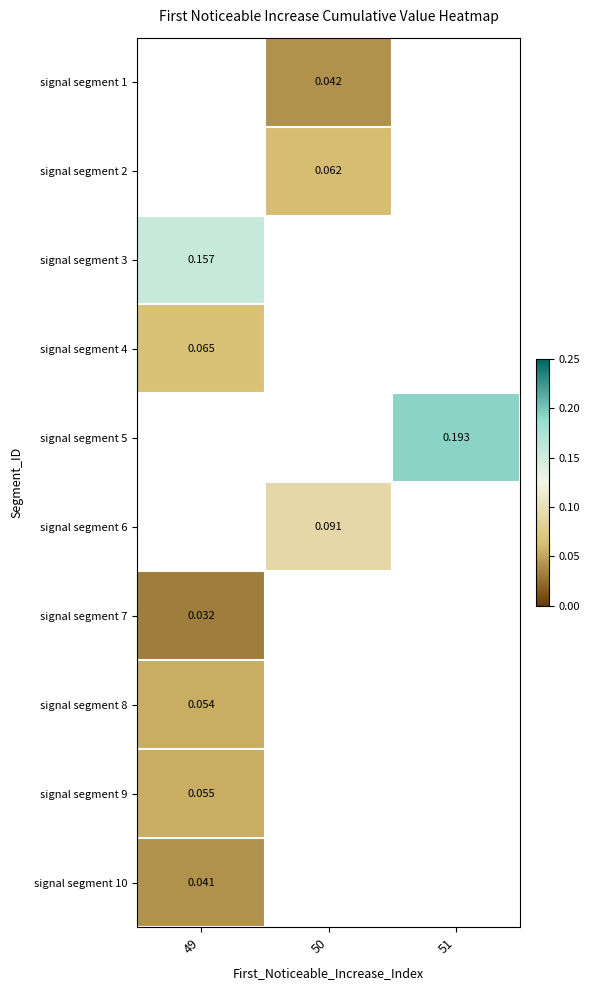

Between 51 and 50, which is larger?

50